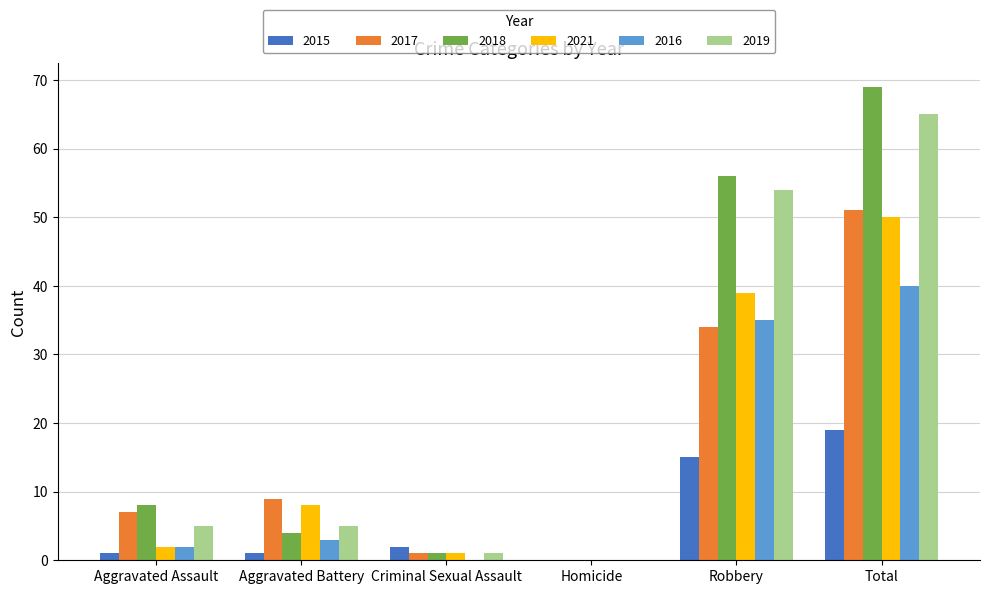

What is the sum of all 2019 values?

130